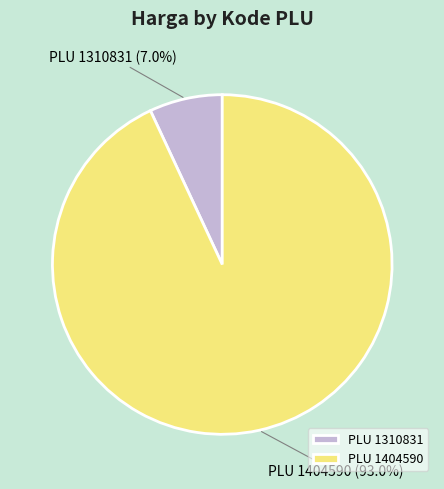

What is the smallest slice in the pie chart?

PLU 1310831